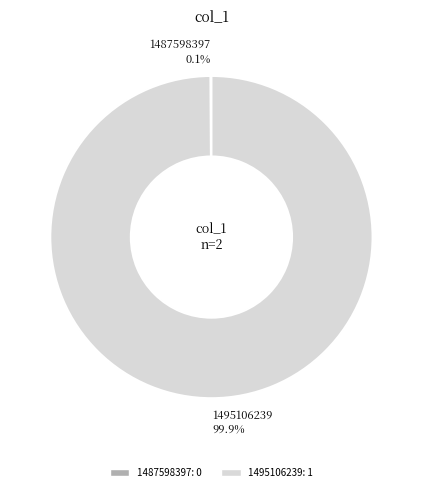

Which category has the biggest portion of the pie?

1495106239